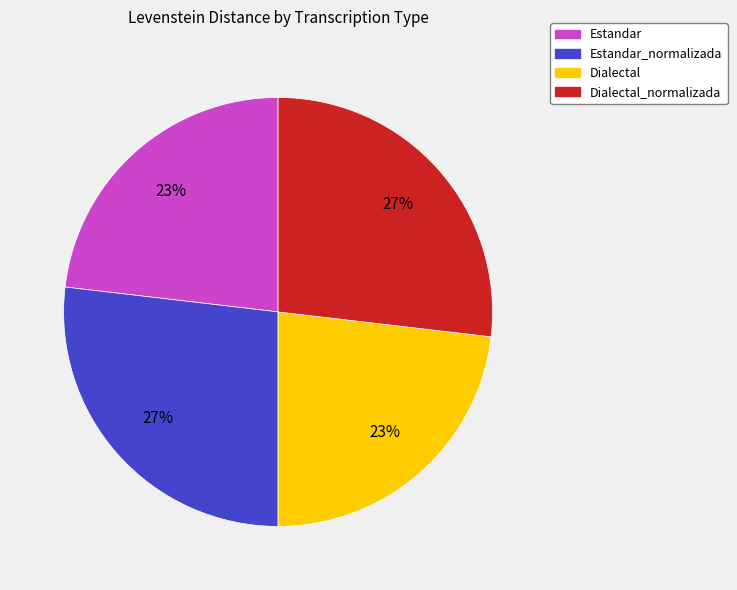

Is there a majority slice in this chart?

No